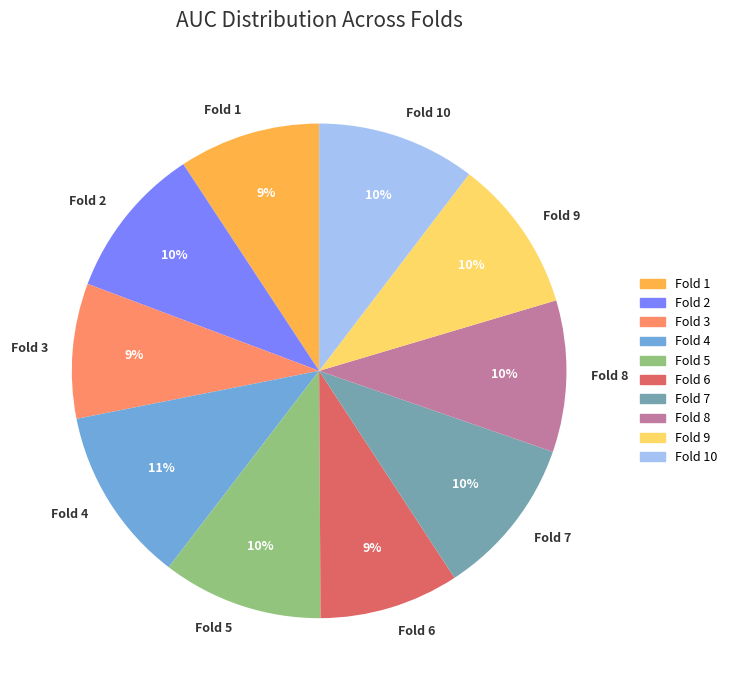

Count the number of slices in the pie.

10